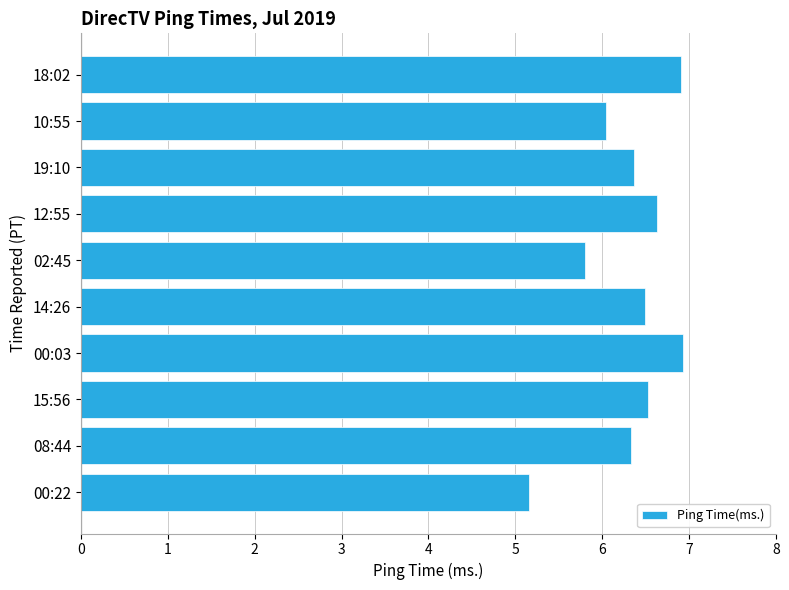

What is the minimum value shown in the chart?

5.2